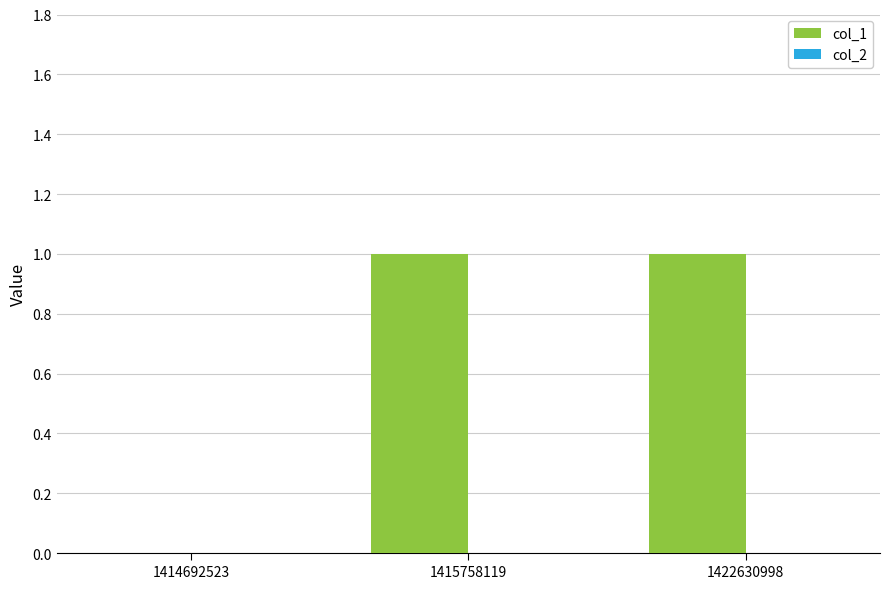

How many distinct data groups are displayed?

1